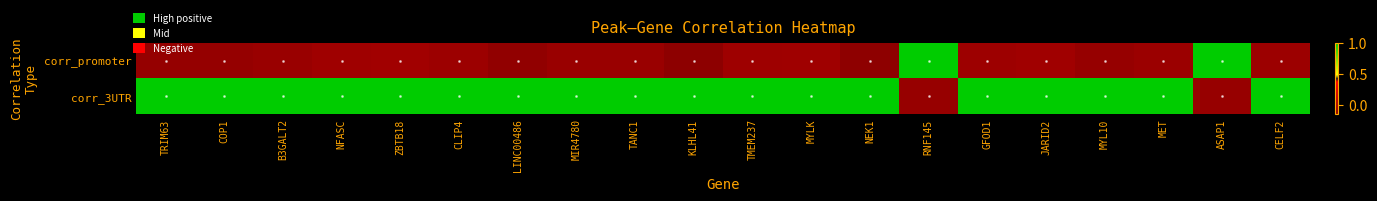

Reading right to left, transcribe all the data shown in this chart.

corr_promoter: CELF2=-0.1	ASAP1=1.0	MET=-0.1	MYL10=-0.1	JARID2=-0.1	GFOD1=-0.1	RNF145=1.0	NEK1=-0.1	MYLK=-0.1	TMEM237=-0.1	KLHL41=-0.1	TANC1=-0.1	MIR4780=-0.1	LINC00486=-0.1	CLIP4=-0.1	ZBTB18=-0.0	NFASC=-0.1	B3GALT2=-0.1	COP1=-0.1	TRIM63=-0.1
corr_3UTR: CELF2=1.0	ASAP1=-0.1	MET=1.0	MYL10=1.0	JARID2=1.0	GFOD1=1.0	RNF145=-0.1	NEK1=1.0	MYLK=1.0	TMEM237=1.0	KLHL41=1.0	TANC1=1.0	MIR4780=1.0	LINC00486=1.0	CLIP4=1.0	ZBTB18=1.0	NFASC=1.0	B3GALT2=1.0	COP1=1.0	TRIM63=1.0